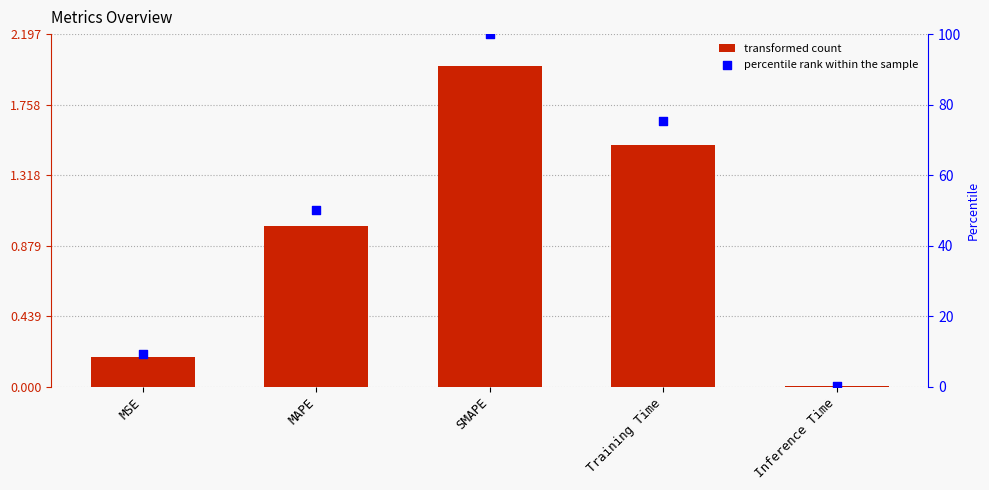

At which category is the sum across all series the highest?

SMAPE